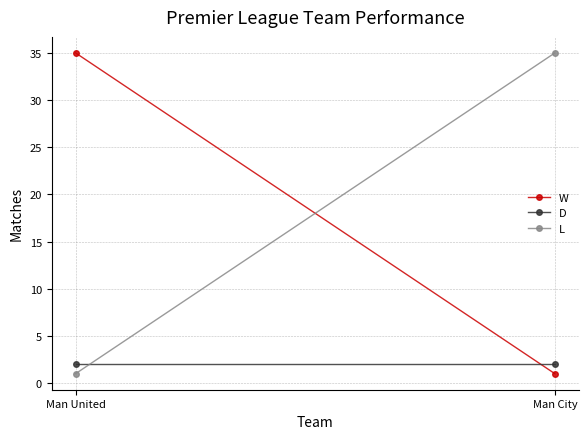

The D series shows 2 at Man City. True or false?

True